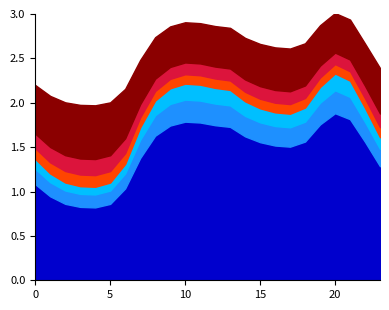

How many interior local valleys does the 1 series have?

2